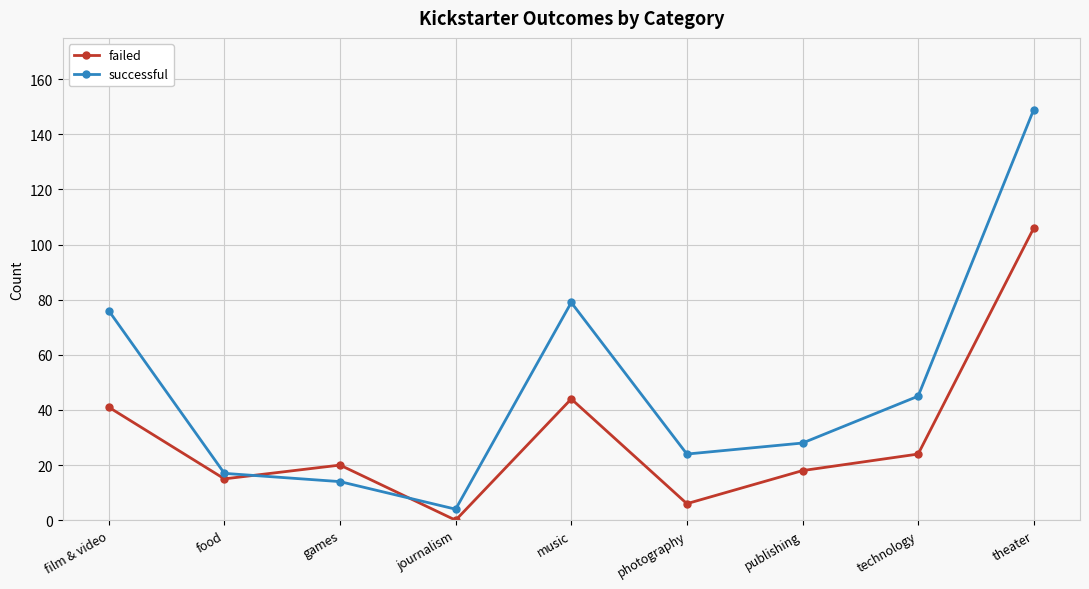

True or false: successful has more than 1 interior local peaks.

False